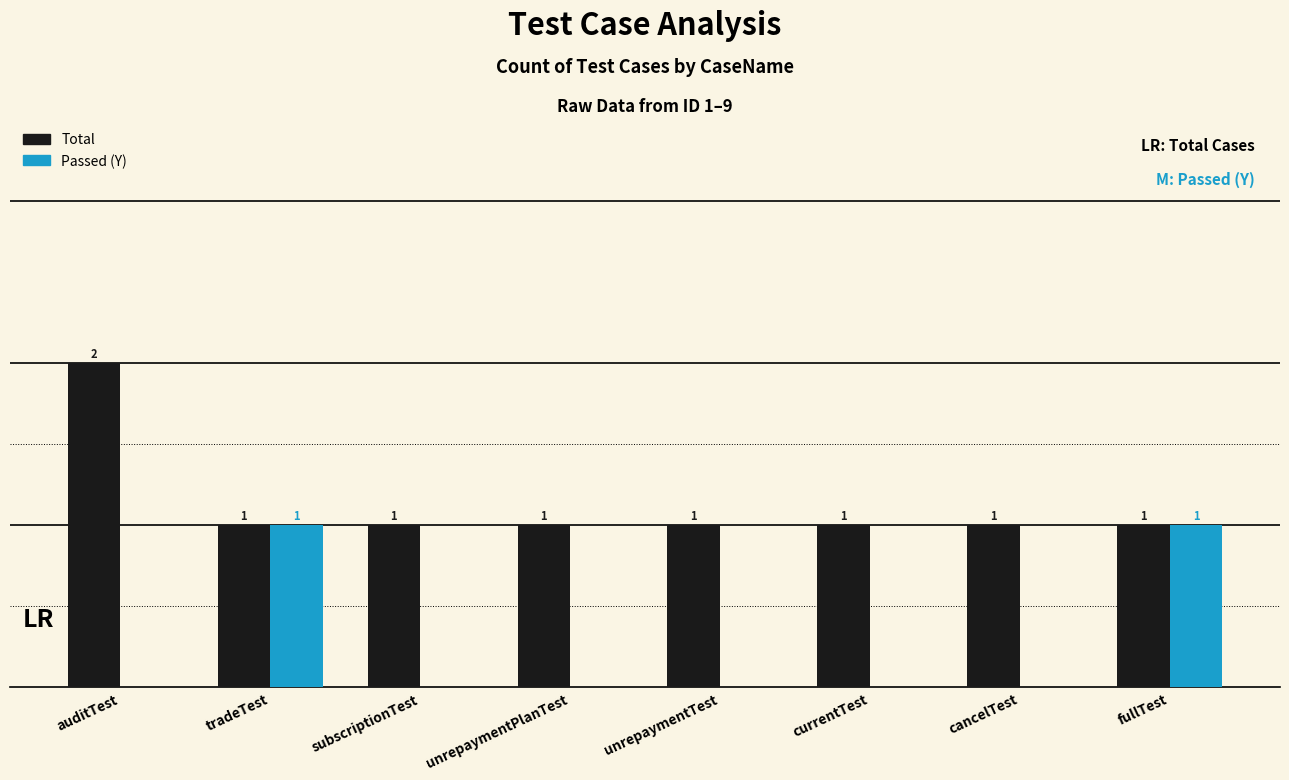

Which series has the largest total across all categories?

Total